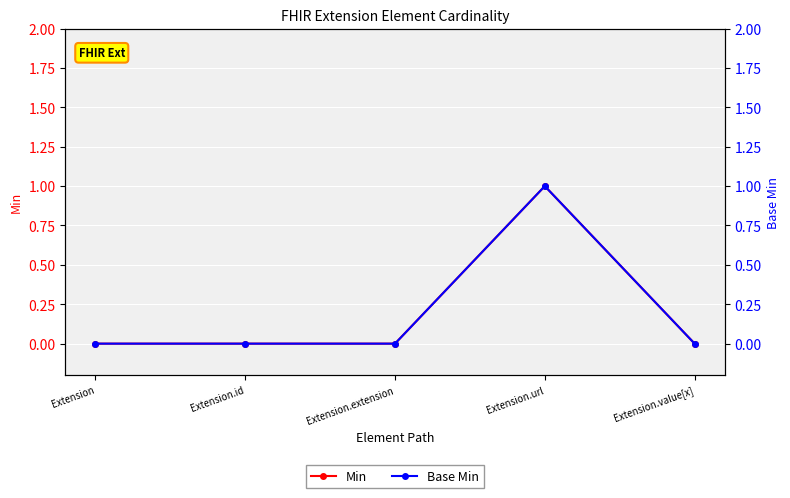

How many Base Min values are between 0 and 1?

5